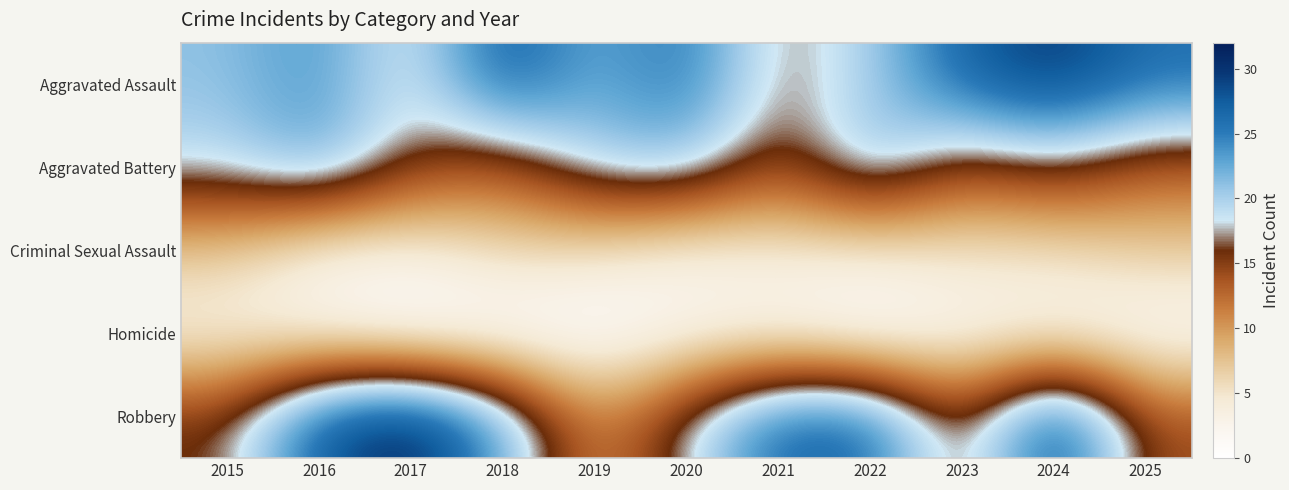

At 2019, list the series in order from smallest to largest.

Homicide, Criminal Sexual Assault, Robbery, Aggravated Battery, Aggravated Assault